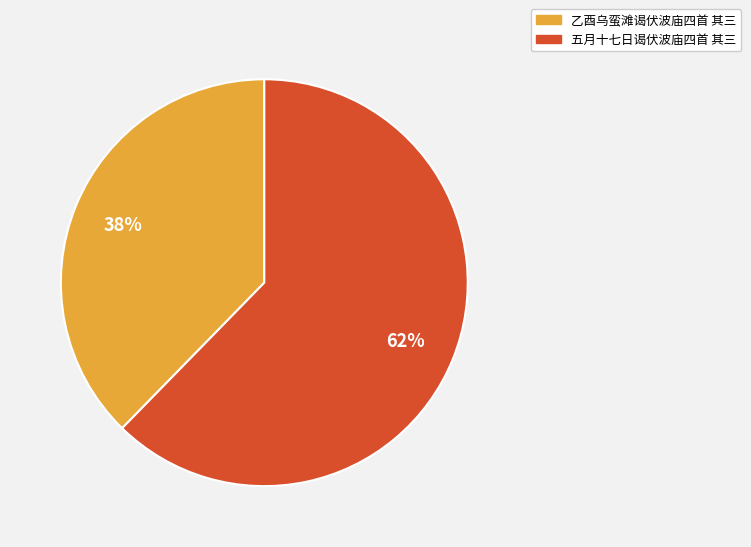

What percentage is the 乙酉乌蛮滩谒伏波庙四首 其三 slice, to the nearest percent?

38%